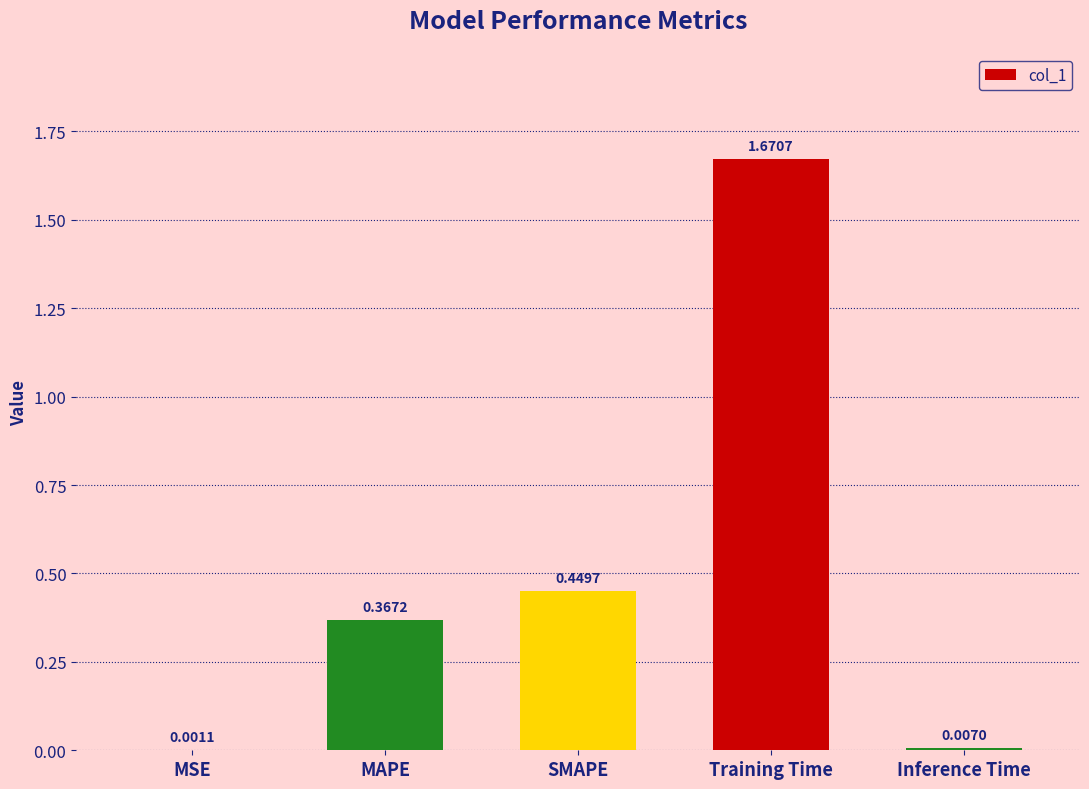

Which has a higher value, MAPE or Training Time?

Training Time